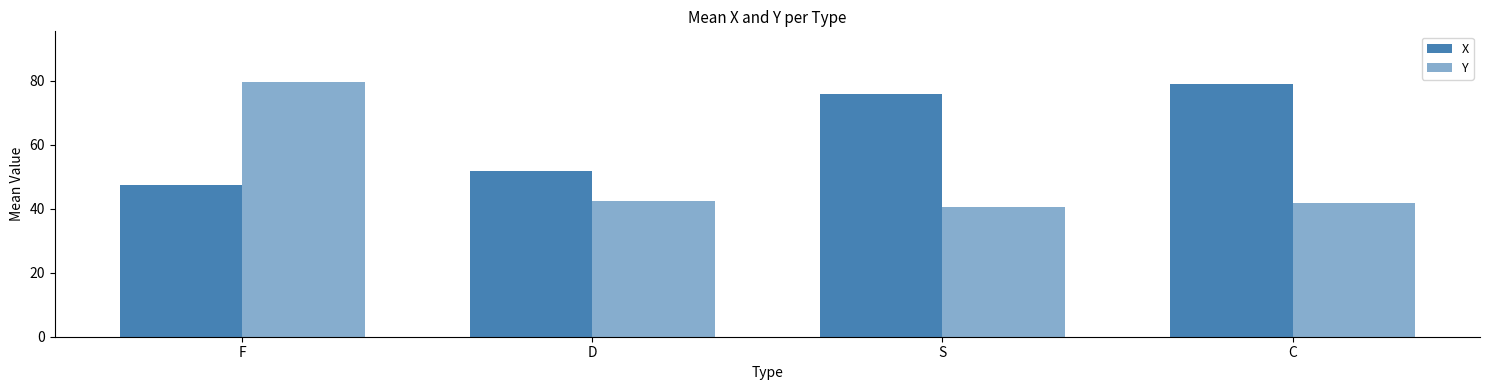

Reading left to right, extract all data points from this chart.

X: F=47.5	D=51.7	S=75.9	C=79.0
Y: F=79.5	D=42.5	S=40.6	C=41.7